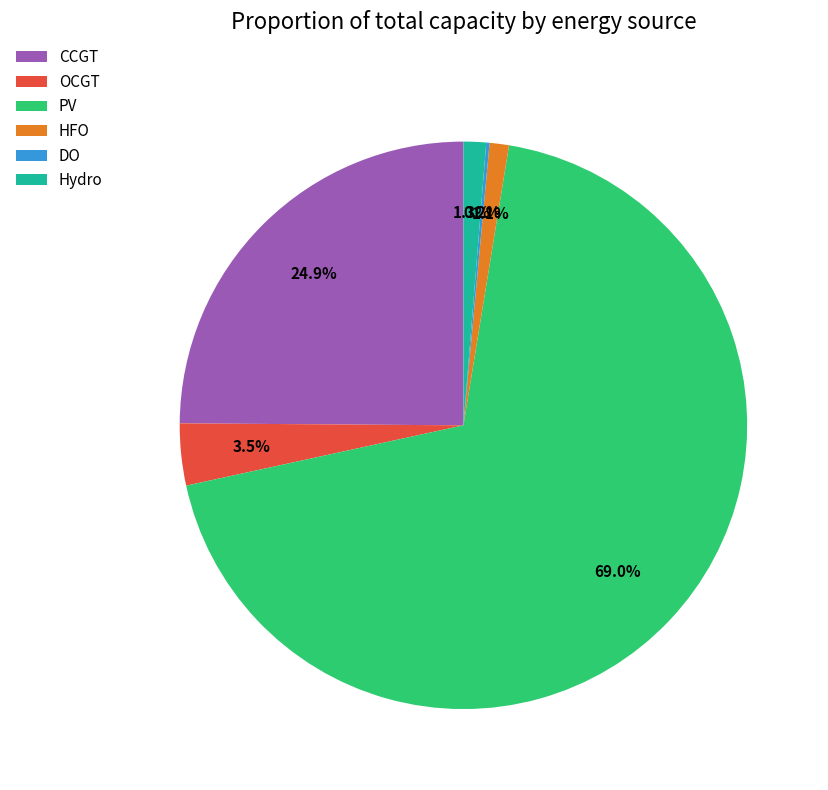

Between OCGT and CCGT, which is larger?

CCGT